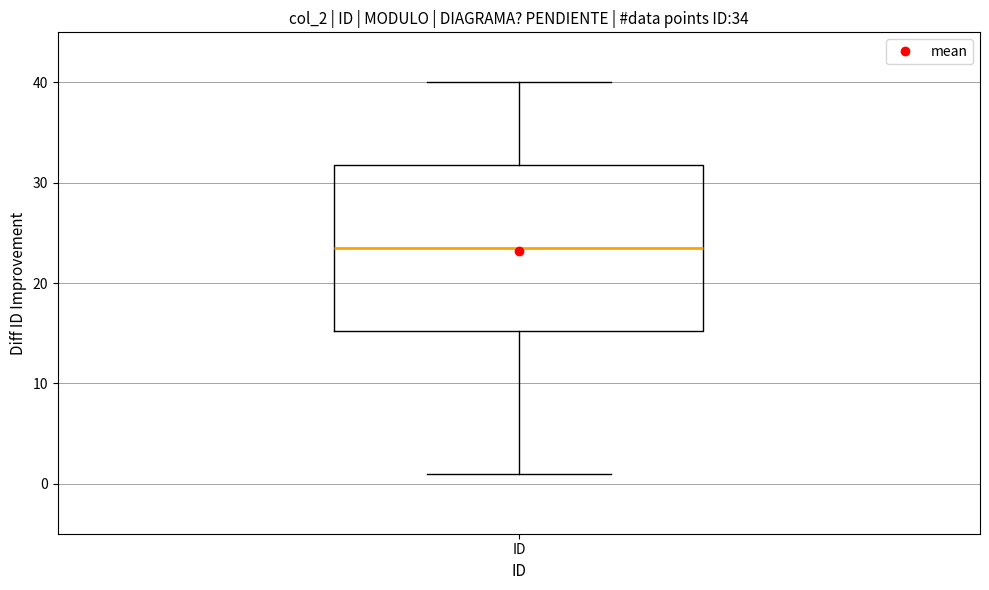

Where does the median line of the box for ID sit on the y-axis? The values are not printed on the chart, so give them approximately, as read against the axis.

24